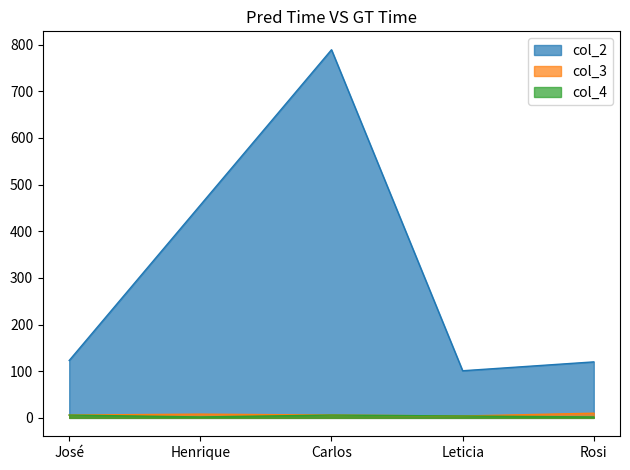

The value of col_4 at Leticia is 7. True or false?

False